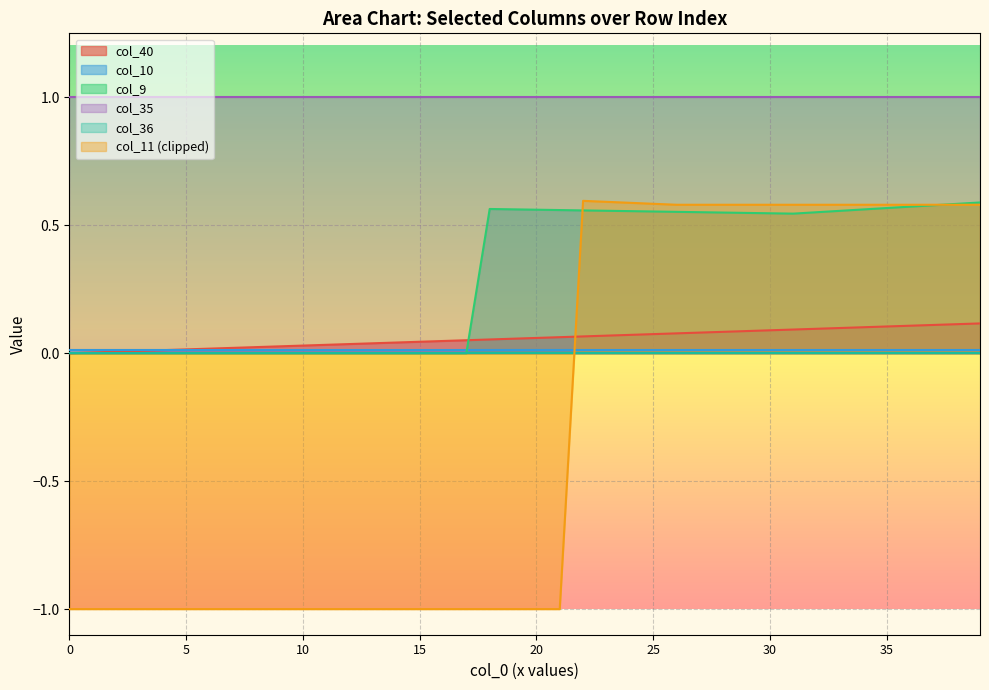

What is the spread (max minus min) of values at 35?

1.0